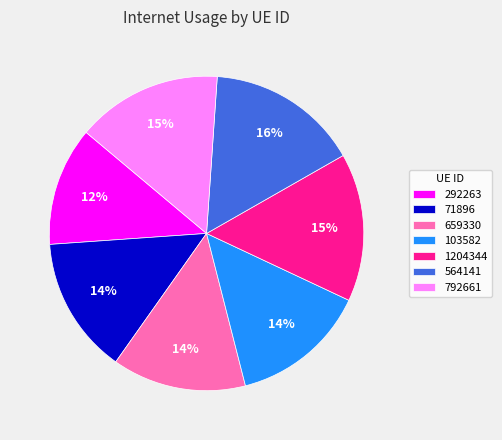

What is the smallest slice in the pie chart?

292263